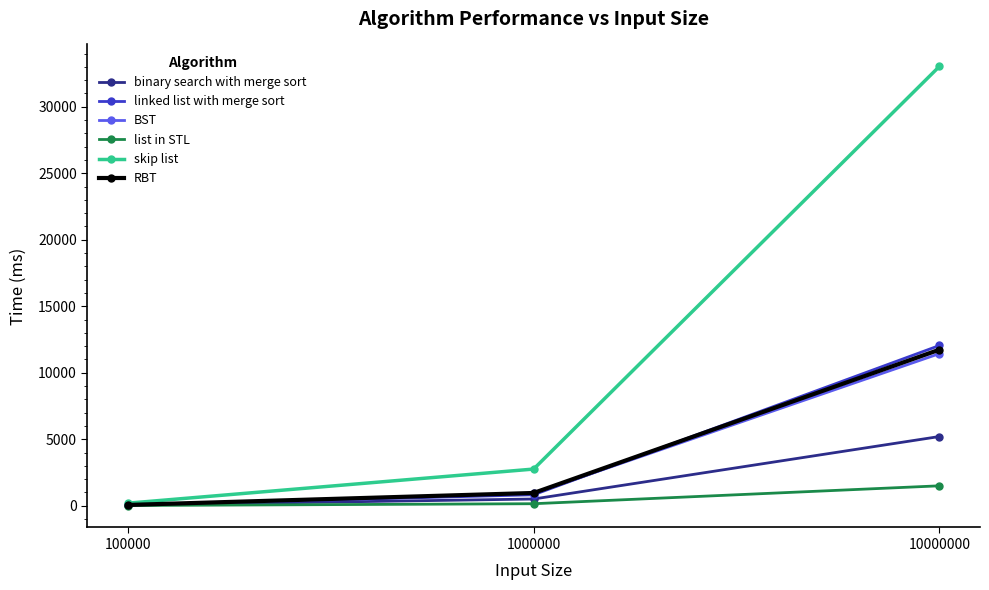

At which category is the sum across all series the highest?

10000000